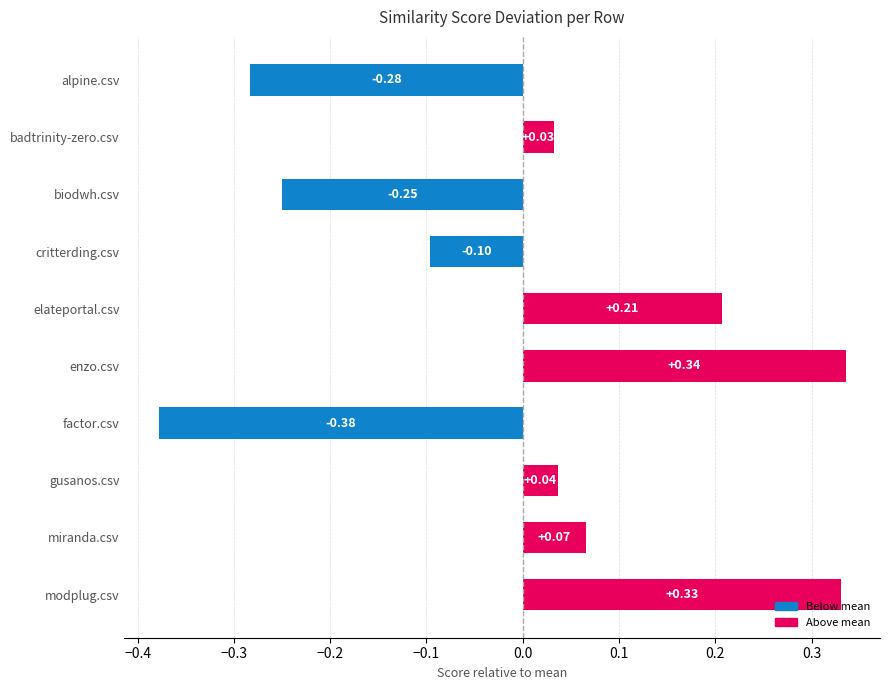

What is the label of the 7th bar from the right?

critterding.csv